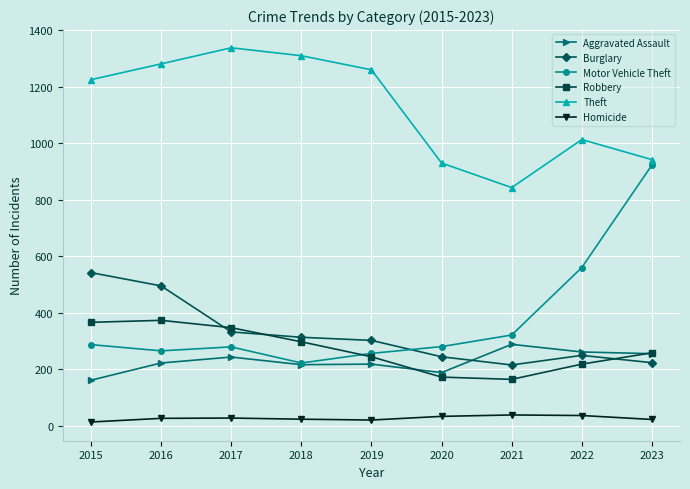

What are all the series names shown in the legend?

Aggravated Assault, Burglary, Motor Vehicle Theft, Robbery, Theft, Homicide